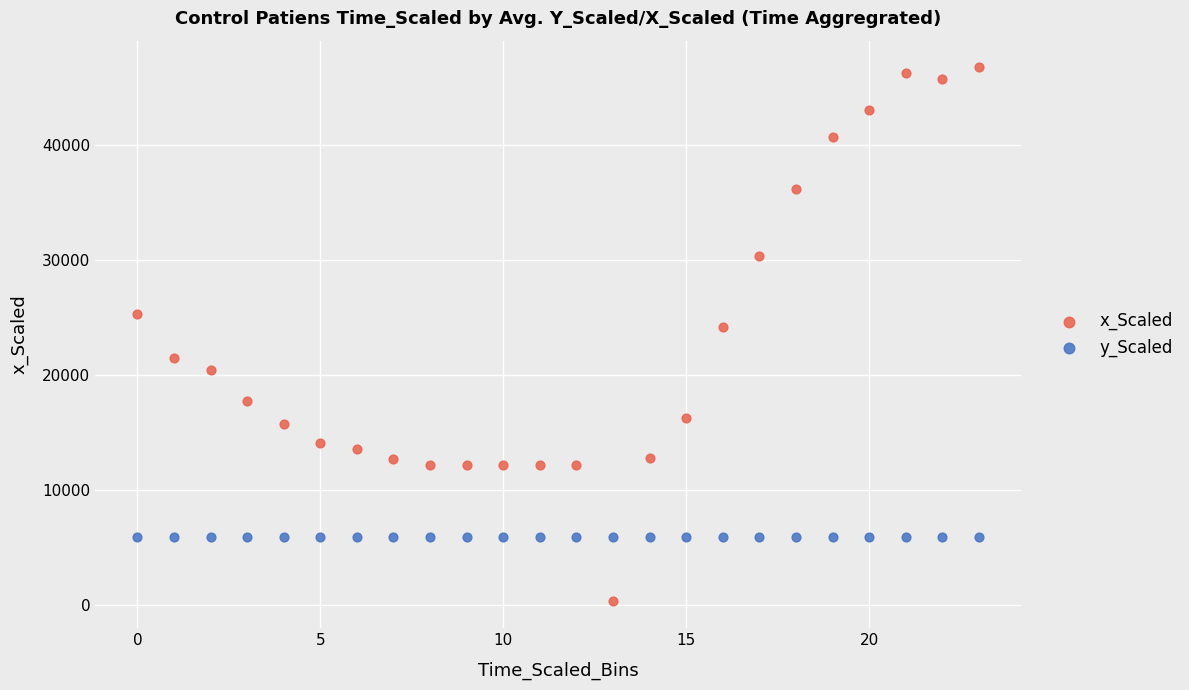

In the x_Scaled series, what Y value is closest to 23550?

24200.0